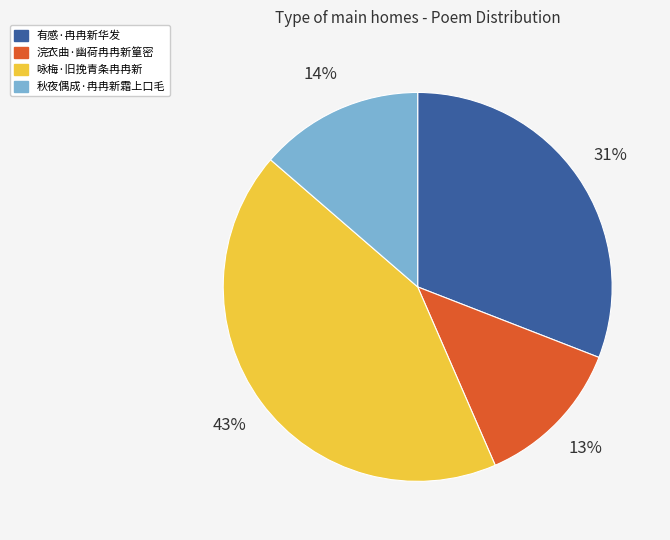

Does 秋夜偶成·冉冉新霜上口毛 account for over 50% of the chart?

No